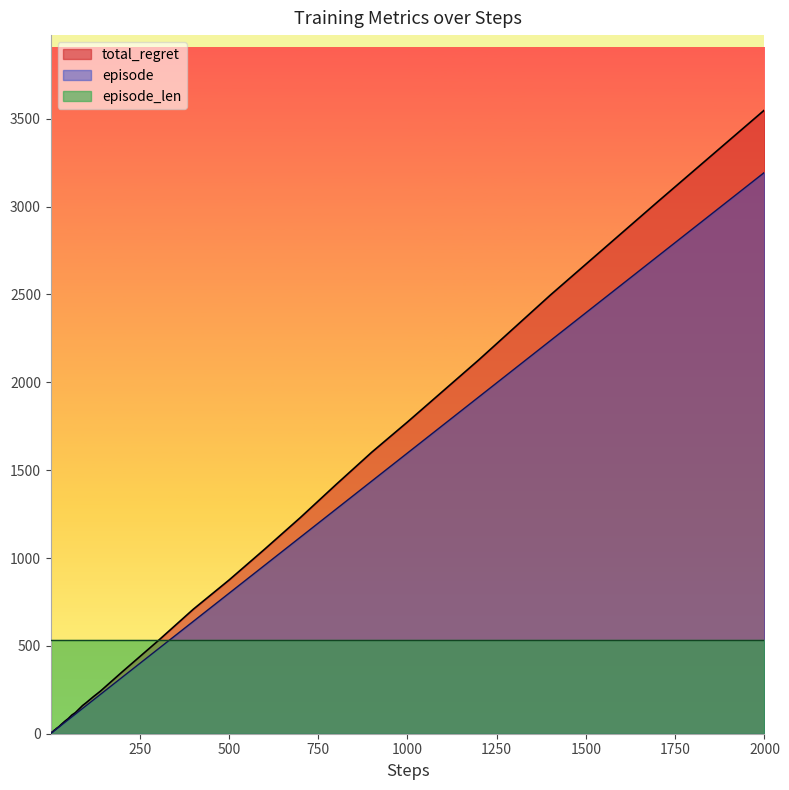

Which label corresponds to the largest value in the chart?

2000